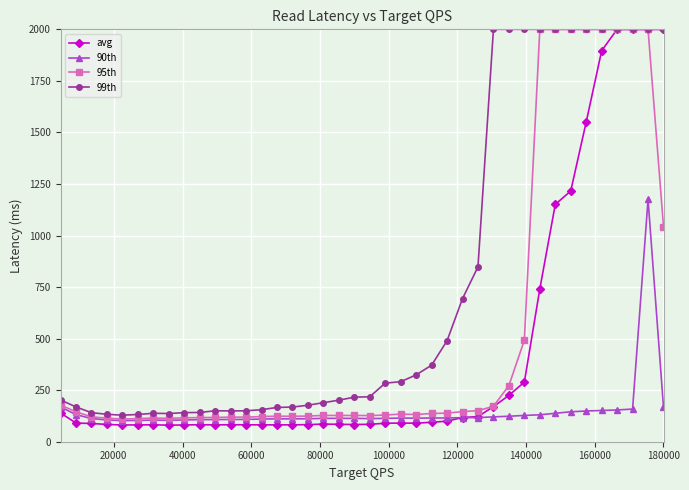

What is the maximum value shown in the chart?

2000.0